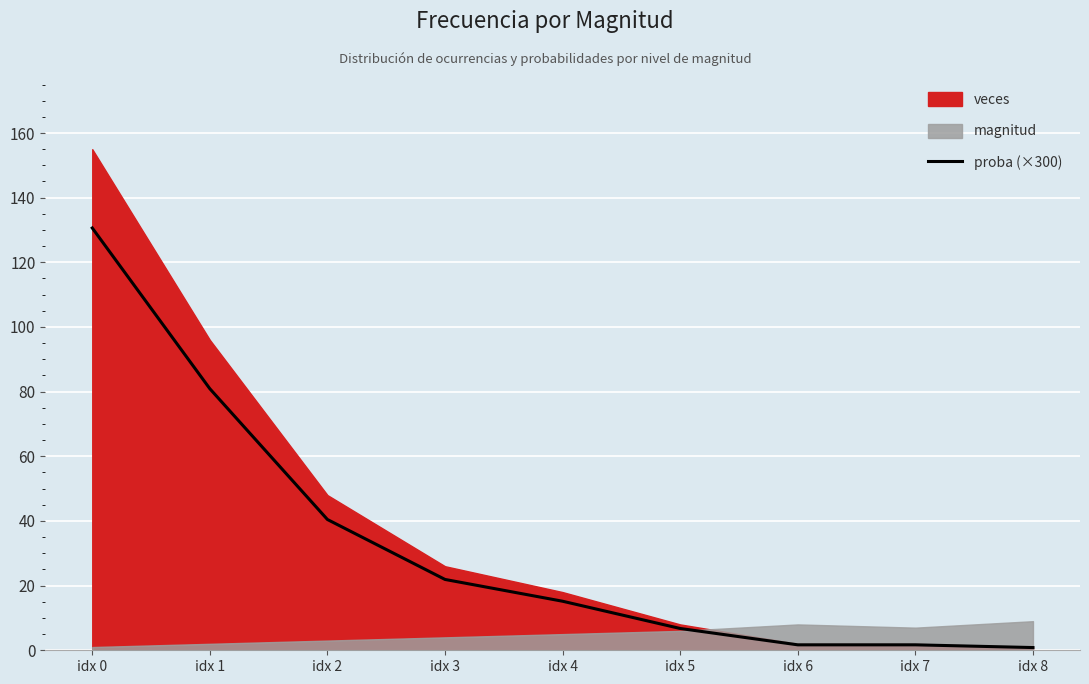

True or false: proba (×300) has a value of 27.3 at idx 4.

False